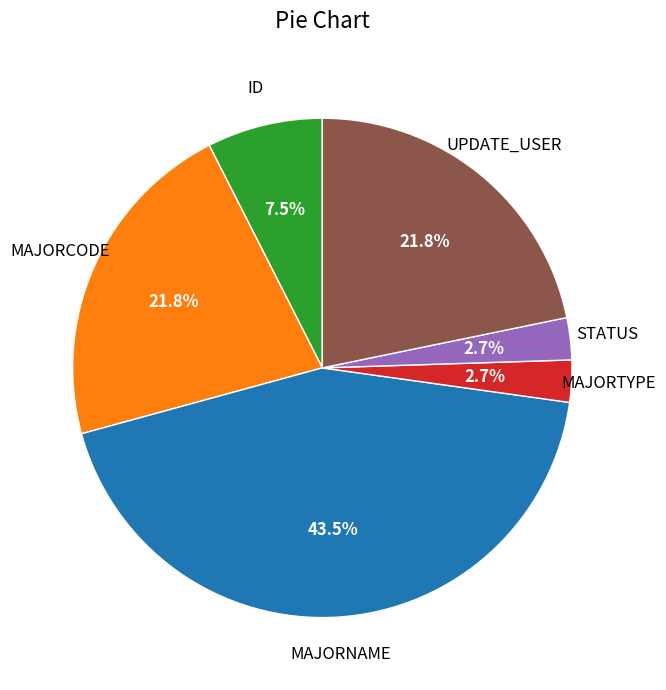

Approximately how many times larger is the value at UPDATE_USER compared to MAJORCODE?

1.0